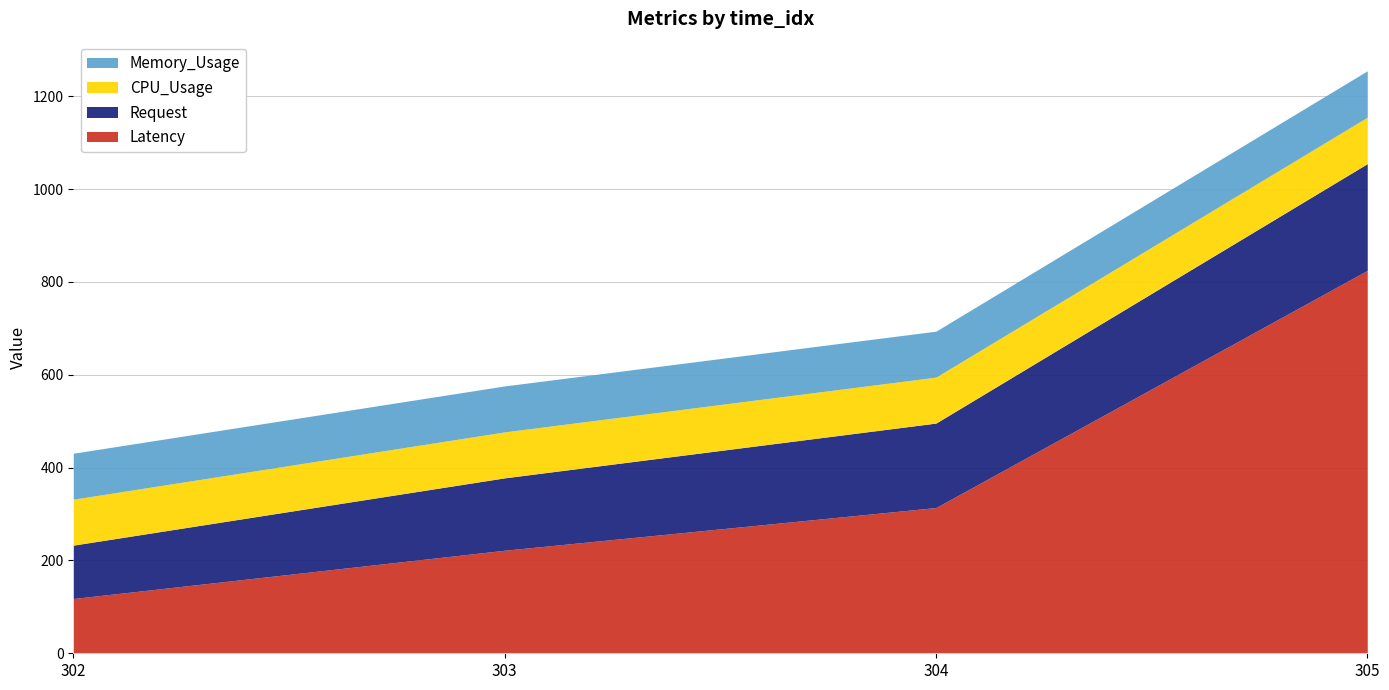

The value of Request at 305 is 375. True or false?

False